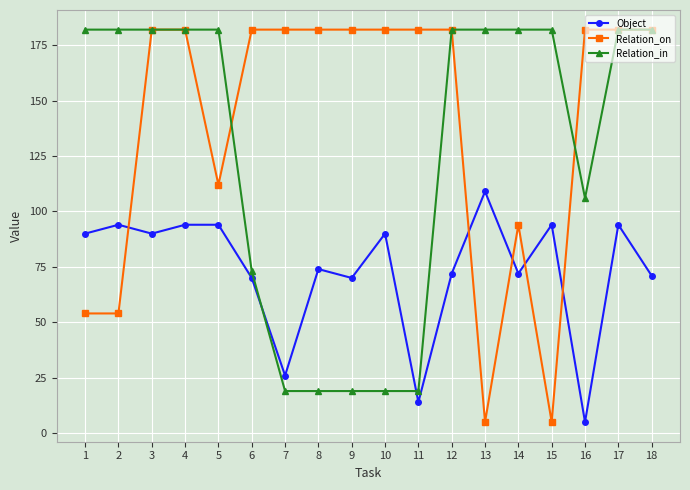

Which series has the largest total across all categories?

Relation_on